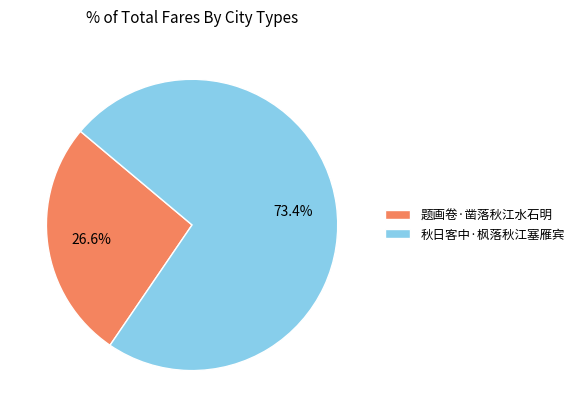

Is 秋日客中·枫落秋江塞雁宾 the majority of the pie?

Yes